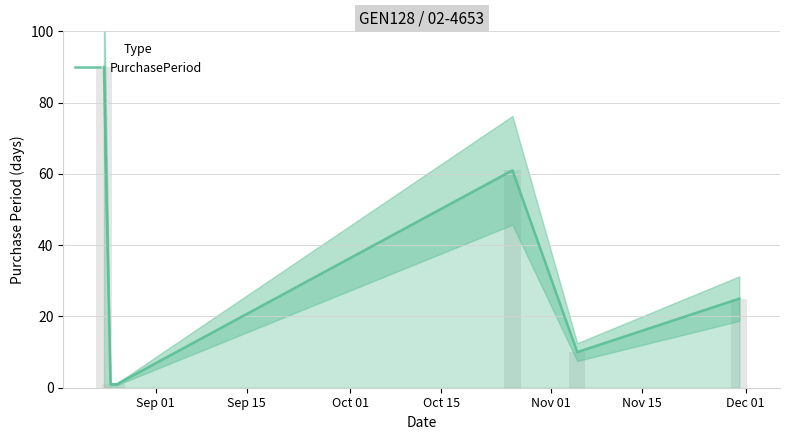

How many bars are there in total?

6